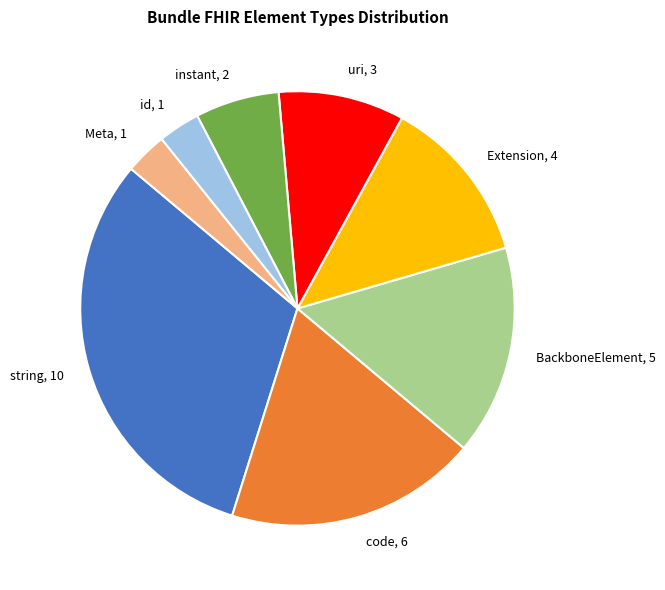

Combined, do Meta, 1 and Extension, 4 account for over 50%?

No